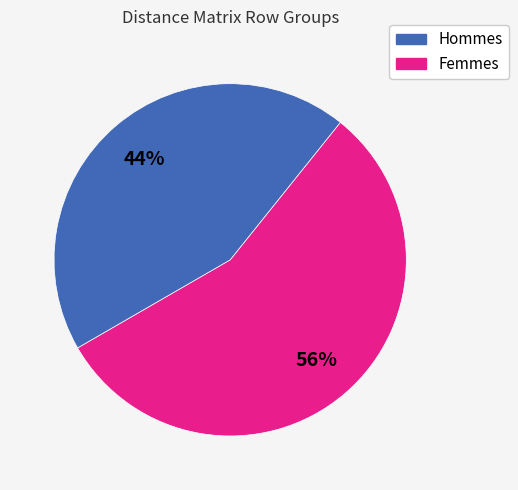

How many slices are in this pie chart?

2